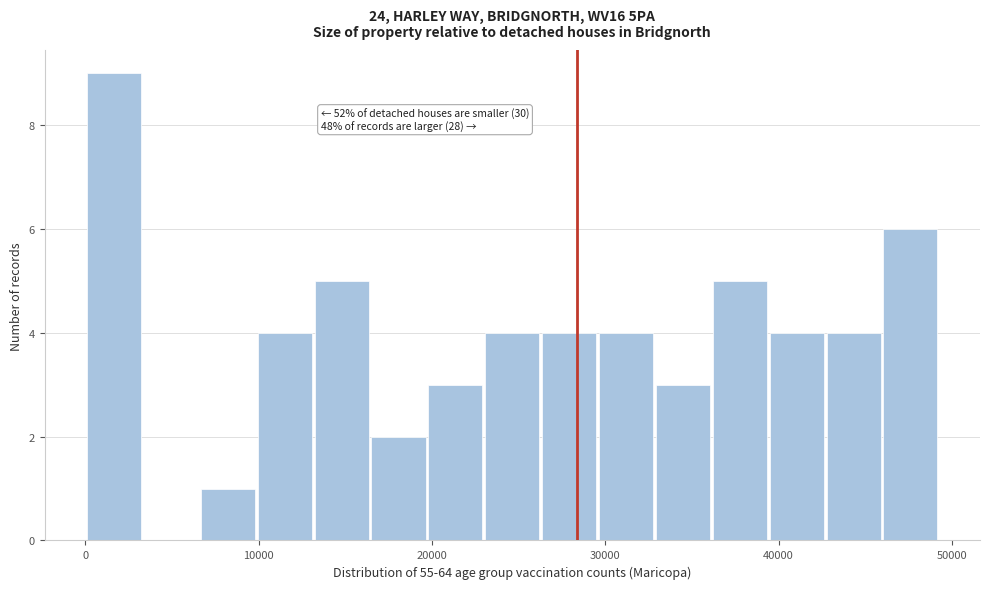

Read against the x-axis, roughly where is the centre of the tallest bar?

2000